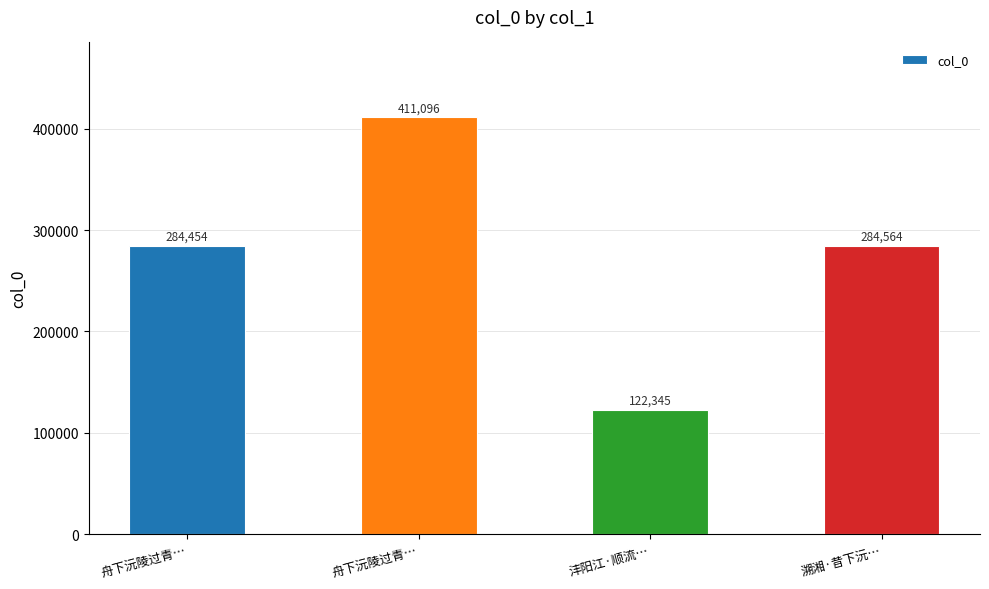

Where is the data nearest to the value 266720?

舟下沅陵过青…